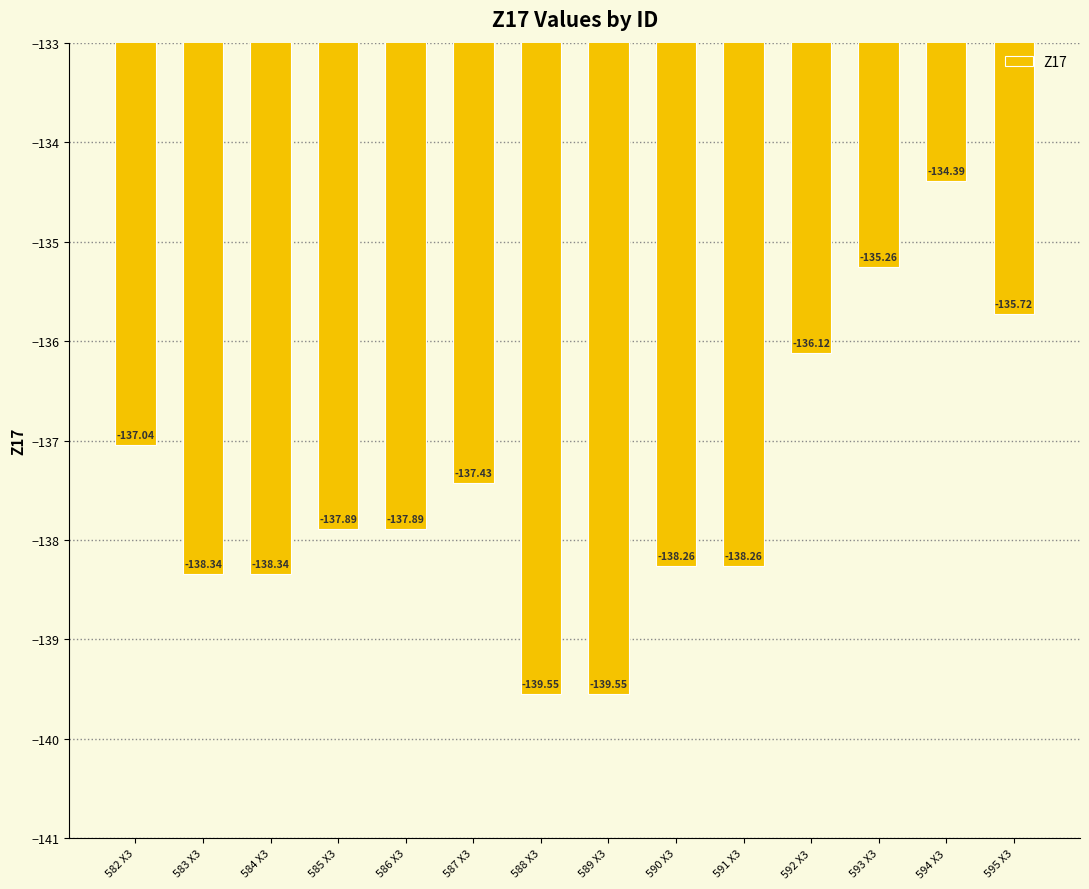

Which has a higher value, 585 X3 or 591 X3?

585 X3